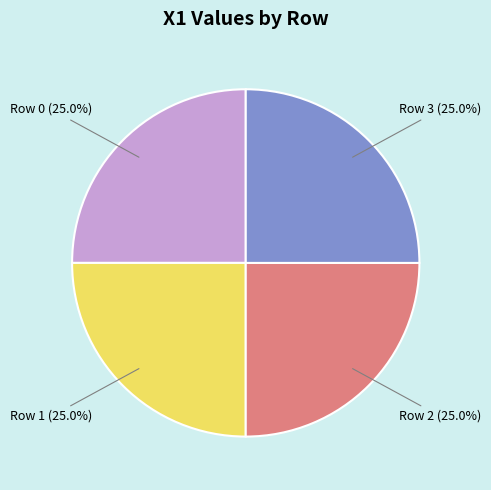

Approximately how many times larger is the value at Row 3 (25.0%) compared to Row 2 (25.0%)?

1.0